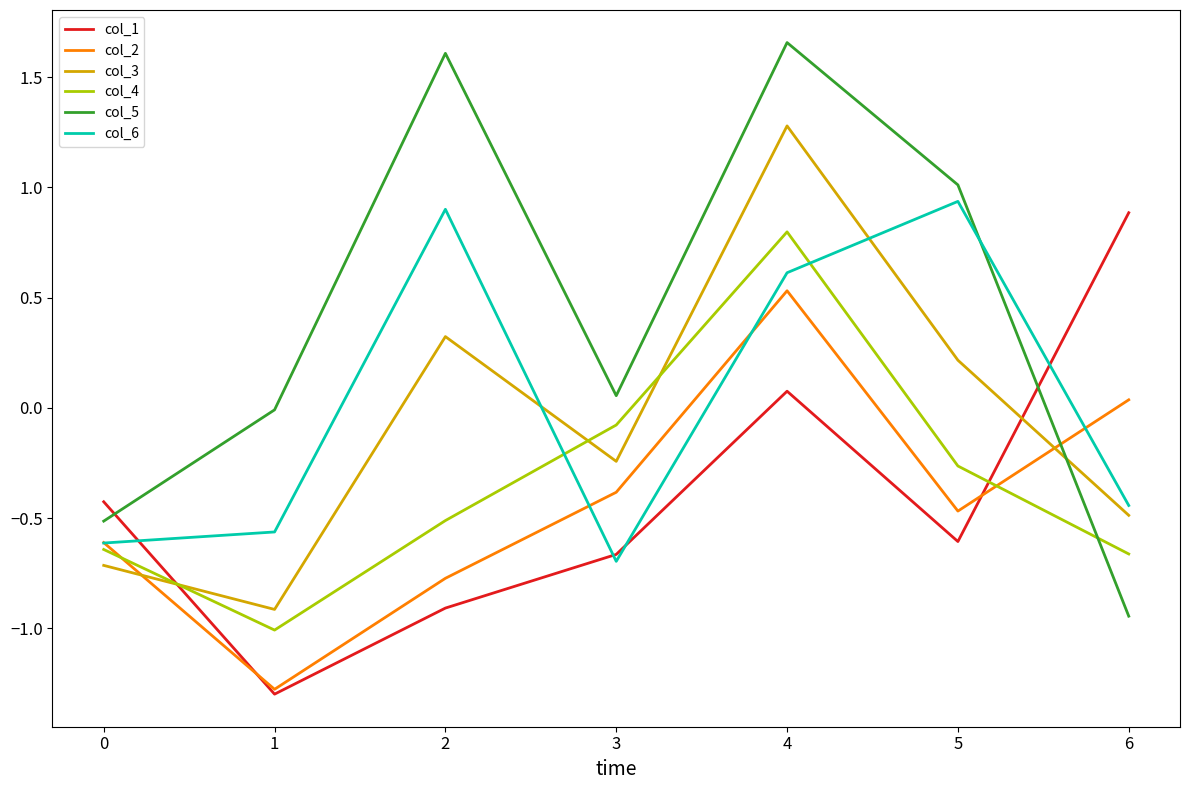

Which series has the largest range (max minus min)?

col_5